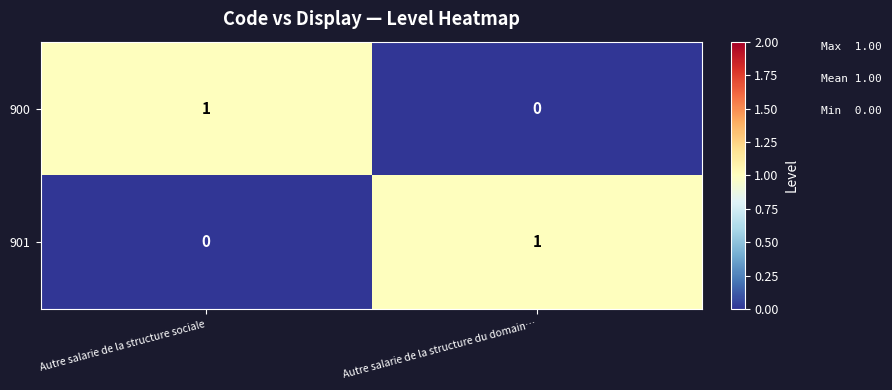

At which label is 901 closest to 0?

Autre salarie de la structure sociale